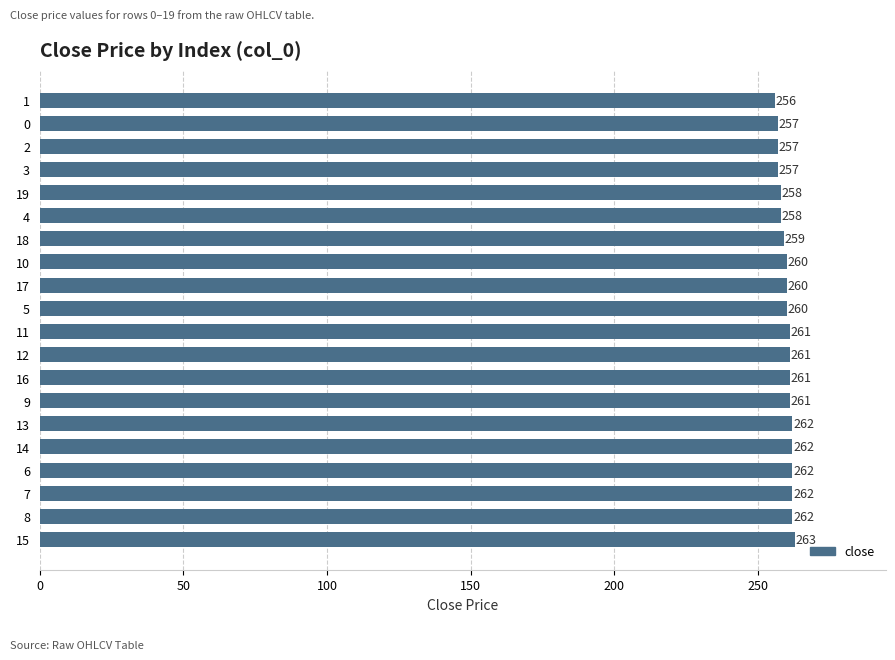

Is it true that the value at 3 is 257?

True